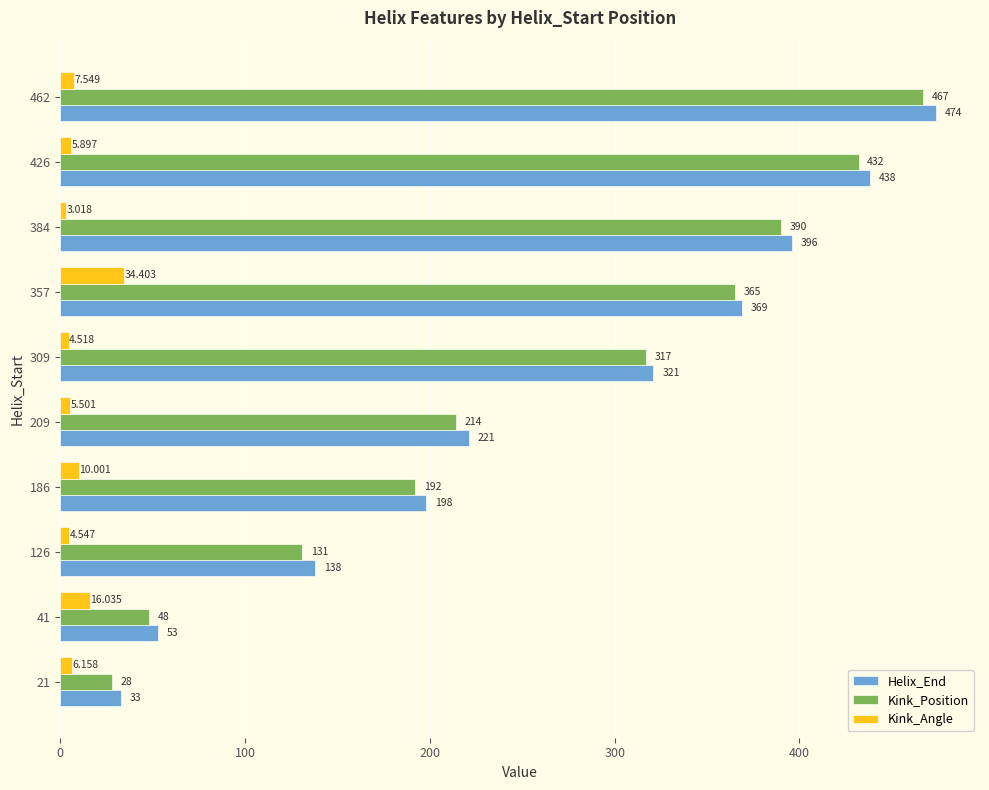

Which series changed the most between 126 and 309?

Kink_Position